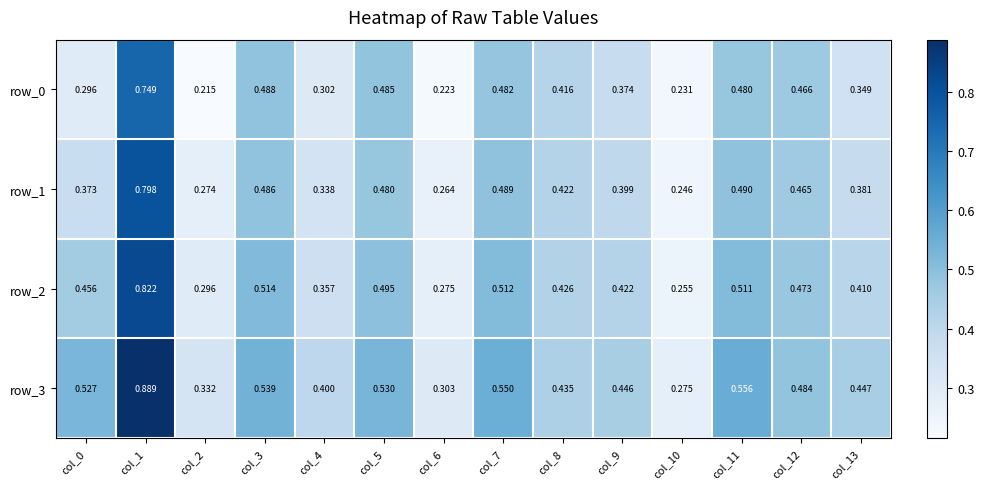

Rank the categories by row_1 value from highest to lowest.

col_1, col_11, col_7, col_3, col_5, col_12, col_8, col_9, col_13, col_0, col_4, col_2, col_6, col_10